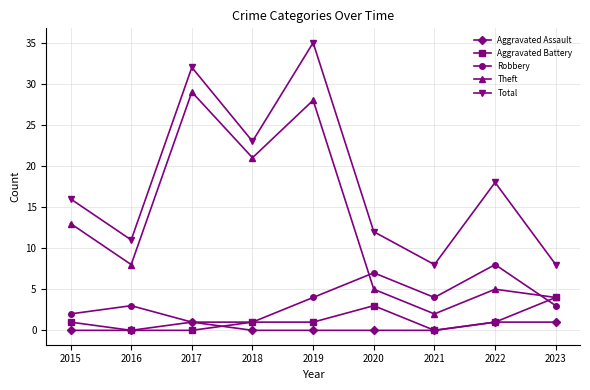

Reading left to right, list all the values displayed in this chart.

Aggravated Assault: 2015=0	2016=0	2017=1	2018=0	2019=0	2020=0	2021=0	2022=1	2023=1
Aggravated Battery: 2015=1	2016=0	2017=0	2018=1	2019=1	2020=3	2021=0	2022=1	2023=4
Robbery: 2015=2	2016=3	2017=1	2018=1	2019=4	2020=7	2021=4	2022=8	2023=3
Theft: 2015=13	2016=8	2017=29	2018=21	2019=28	2020=5	2021=2	2022=5	2023=4
Total: 2015=16	2016=11	2017=32	2018=23	2019=35	2020=12	2021=8	2022=18	2023=8